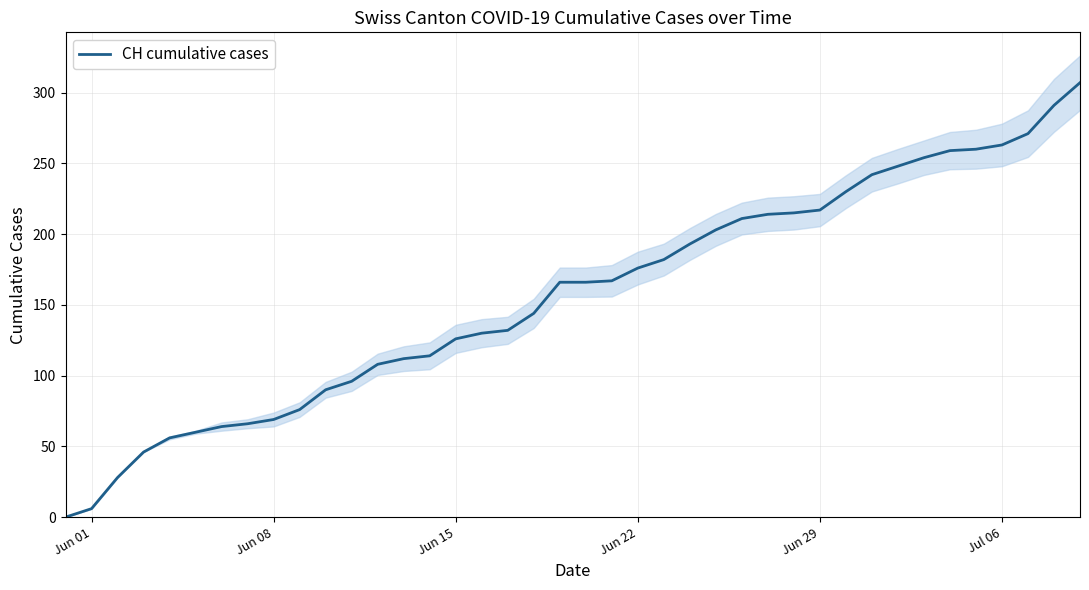

What is the label of the 16th point from the left?

Jun 15